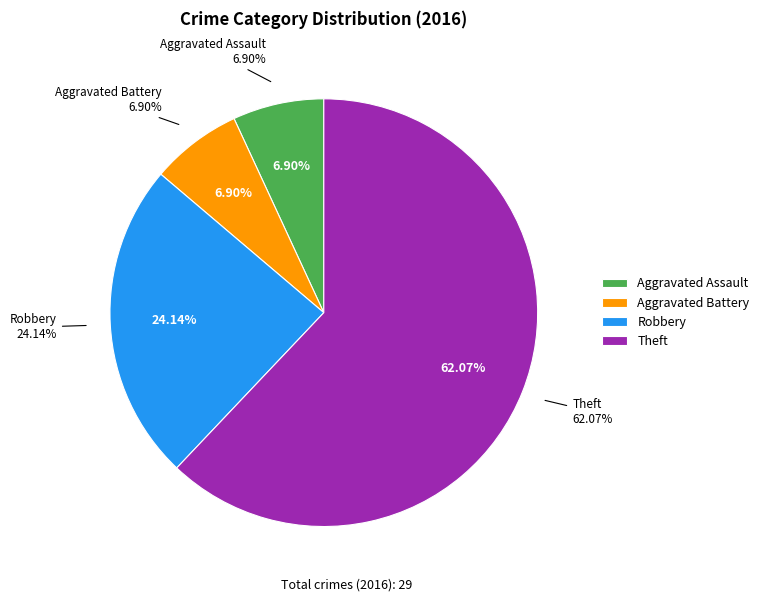

Rank the categories by value from highest to lowest.

Theft, Robbery, Aggravated Assault, Aggravated Battery